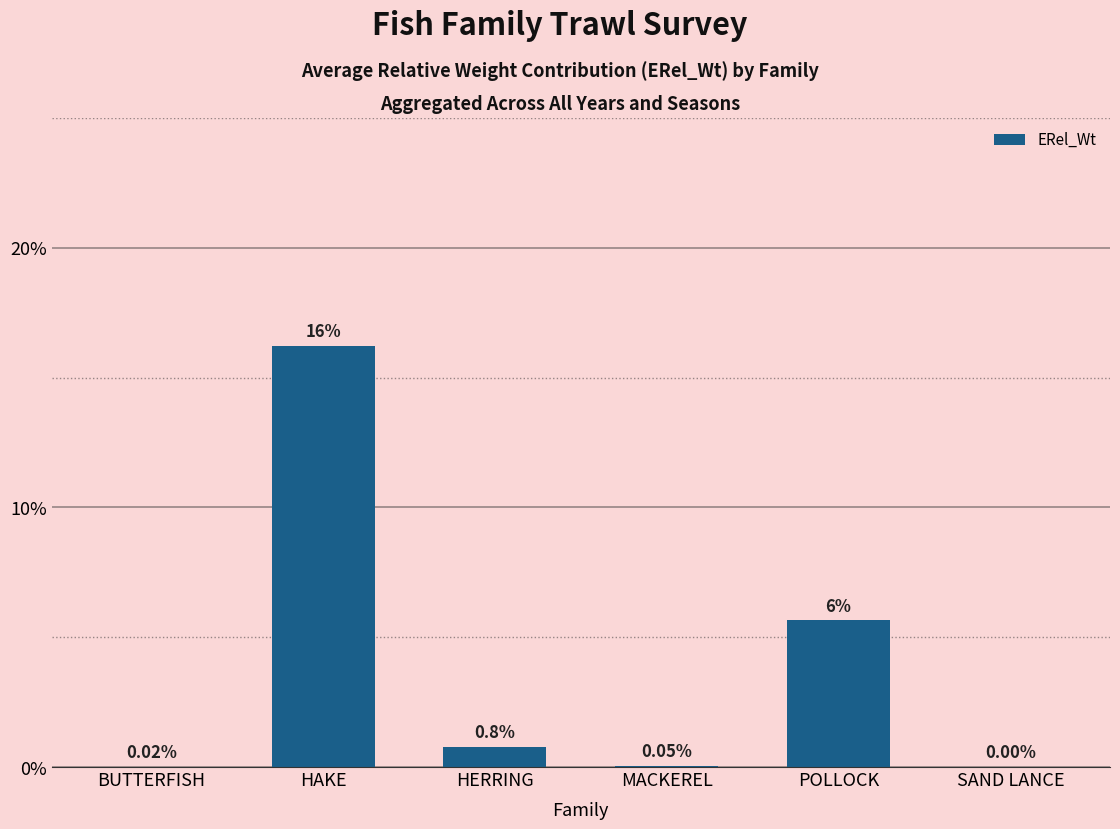

The chart shows a value of 0.0 at POLLOCK. True or false?

False